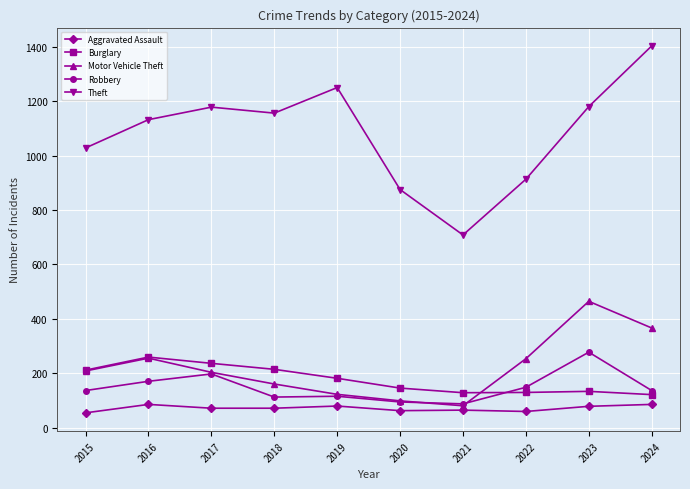

What is the sum of the Robbery values at 2019 and 2020?

209